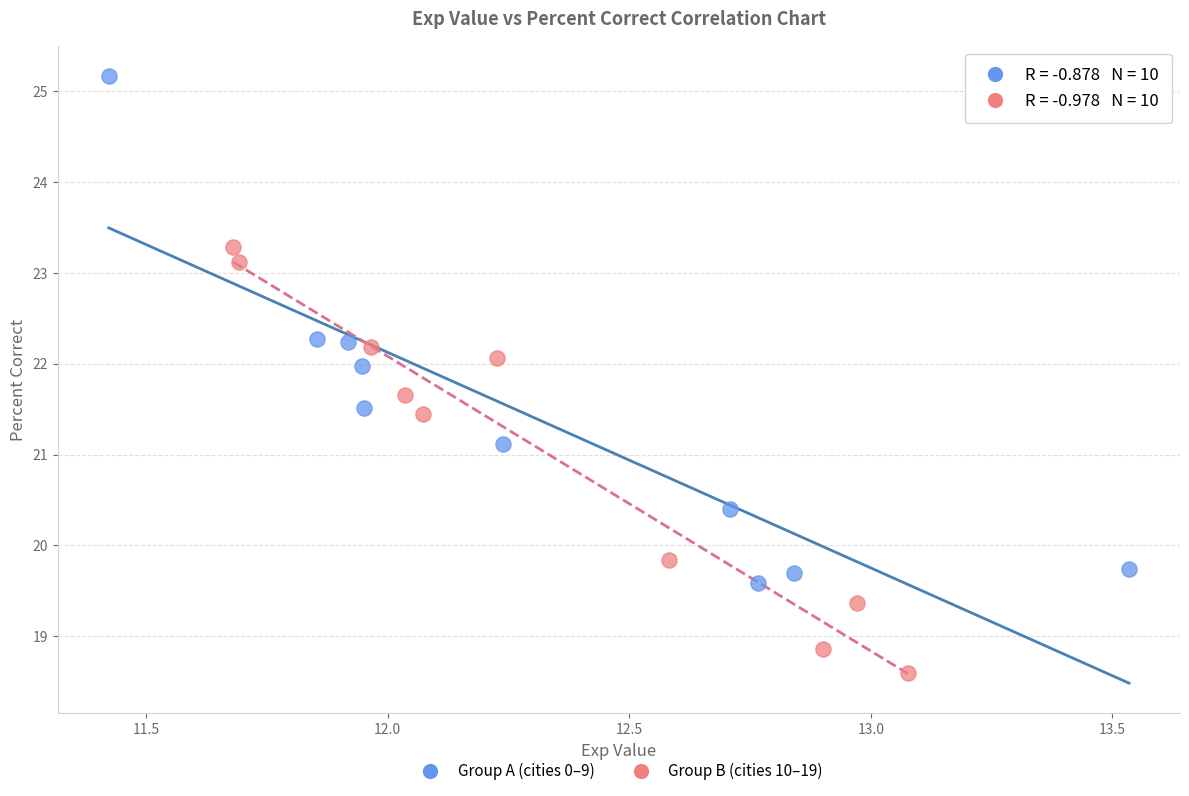

Which series contains the lowest Y value?

Group B (cities 10–19)